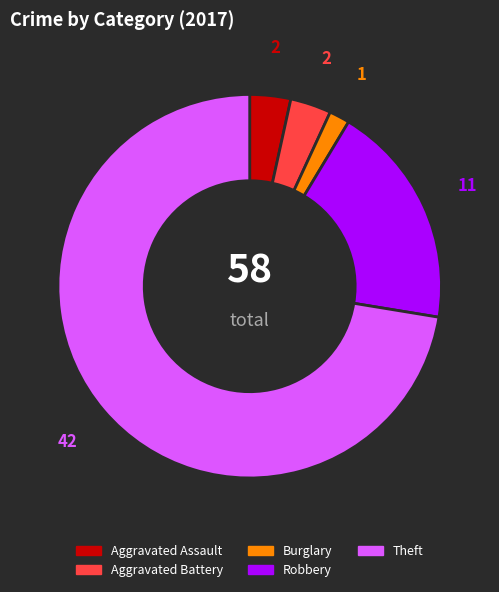

Do Theft and Aggravated Assault together represent more than half of the pie?

Yes